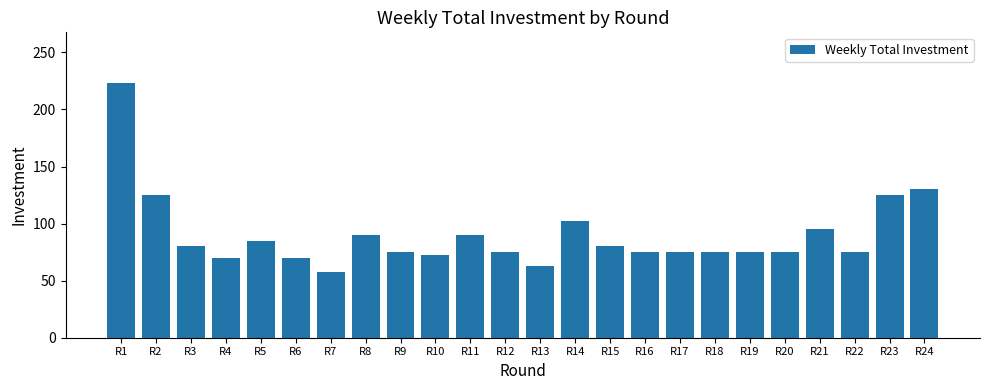

Between R7 and R22, which is larger?

R22